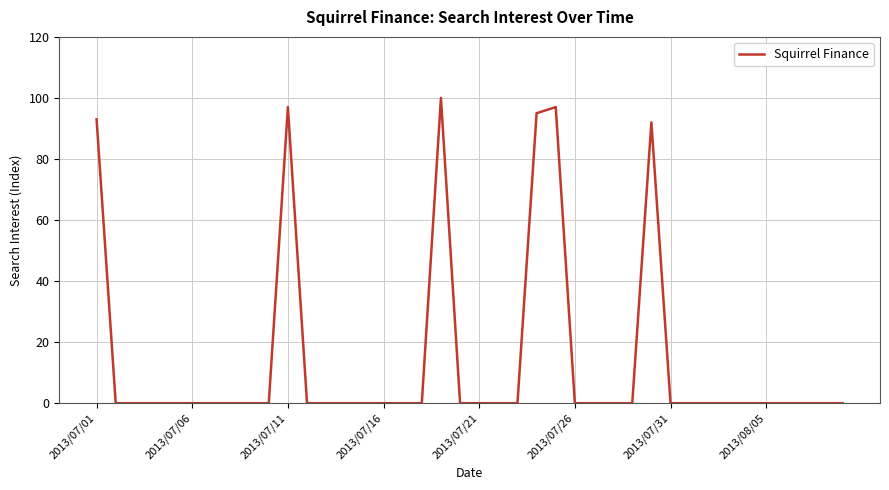

What is the greatest value displayed?

100